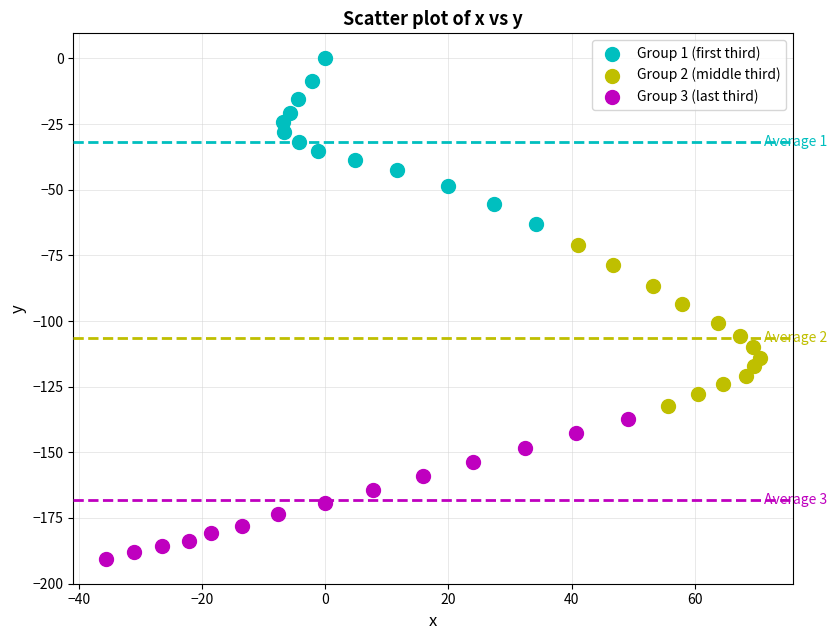

Which series reaches the maximum Y coordinate?

Group 1 (first third)